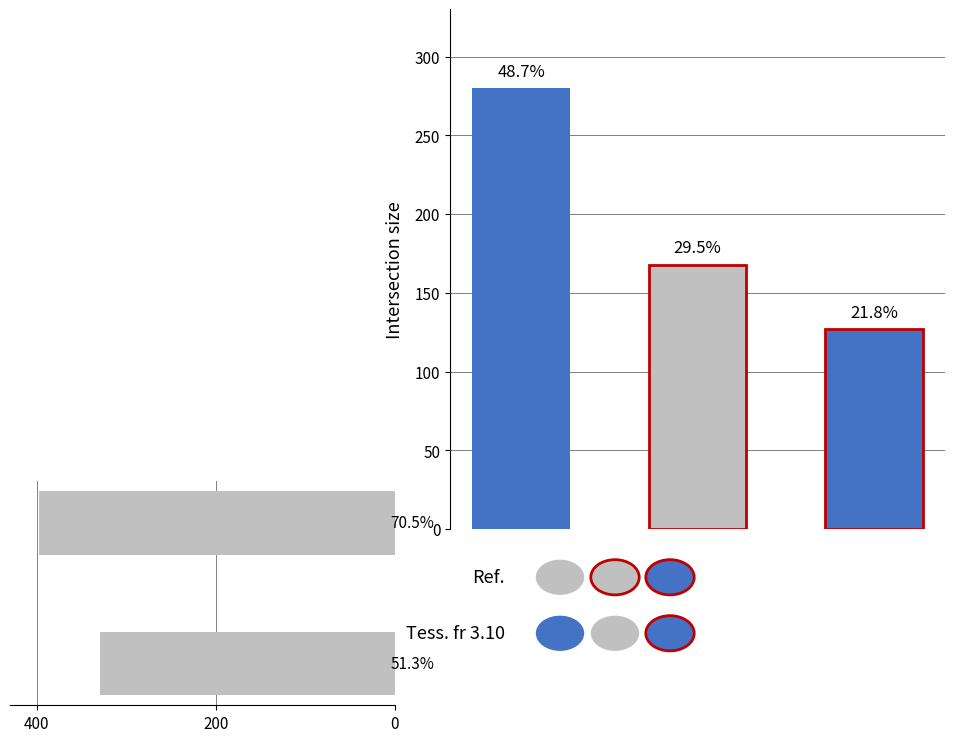

Does the chart contain any negative values?

No